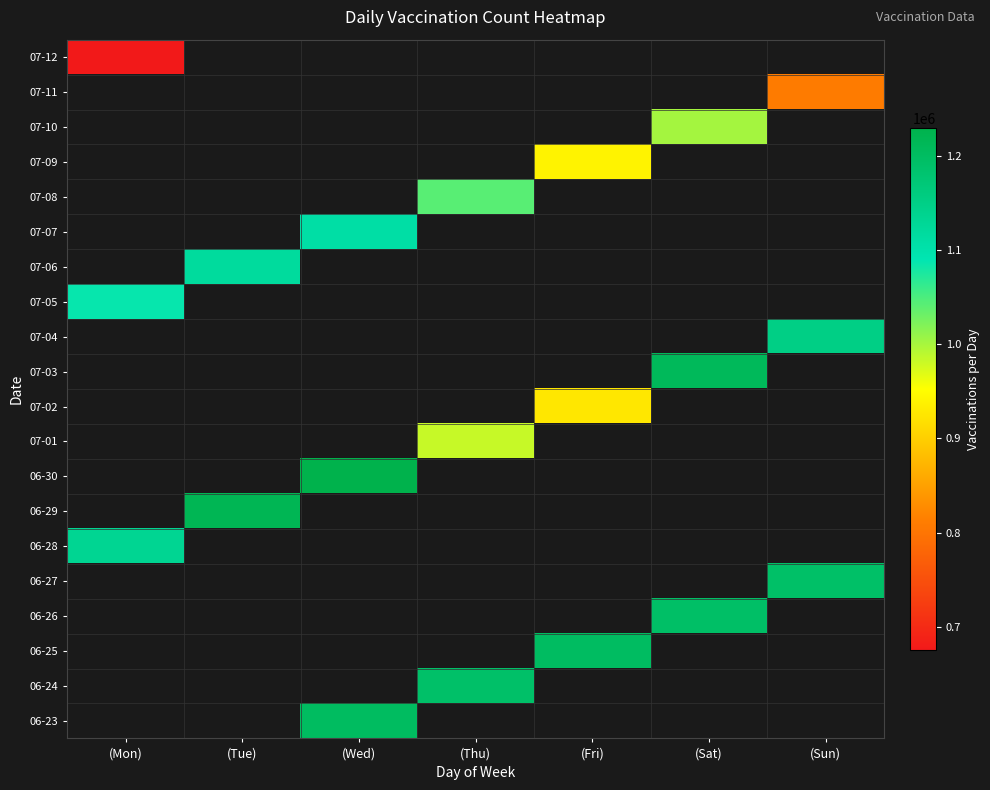

What is the maximum value shown in the chart?

1229357.0